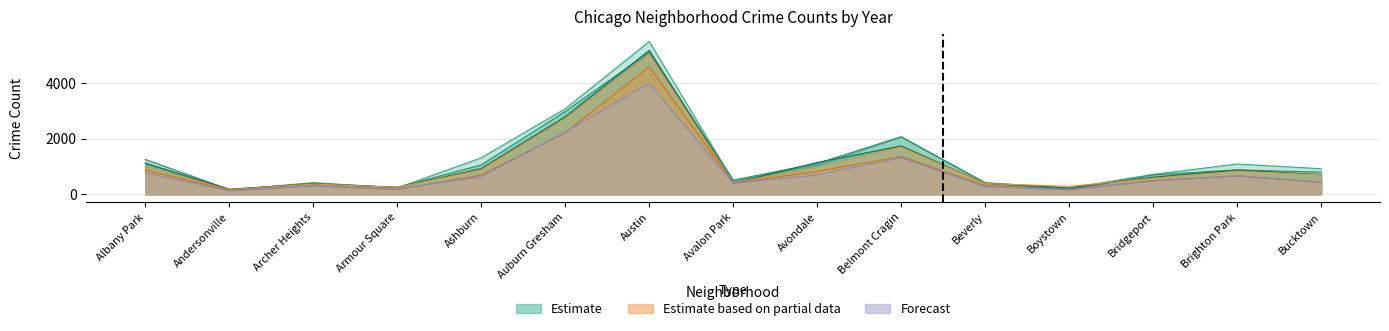

Which series changed the most between Avondale and Belmont Cragin?

2016